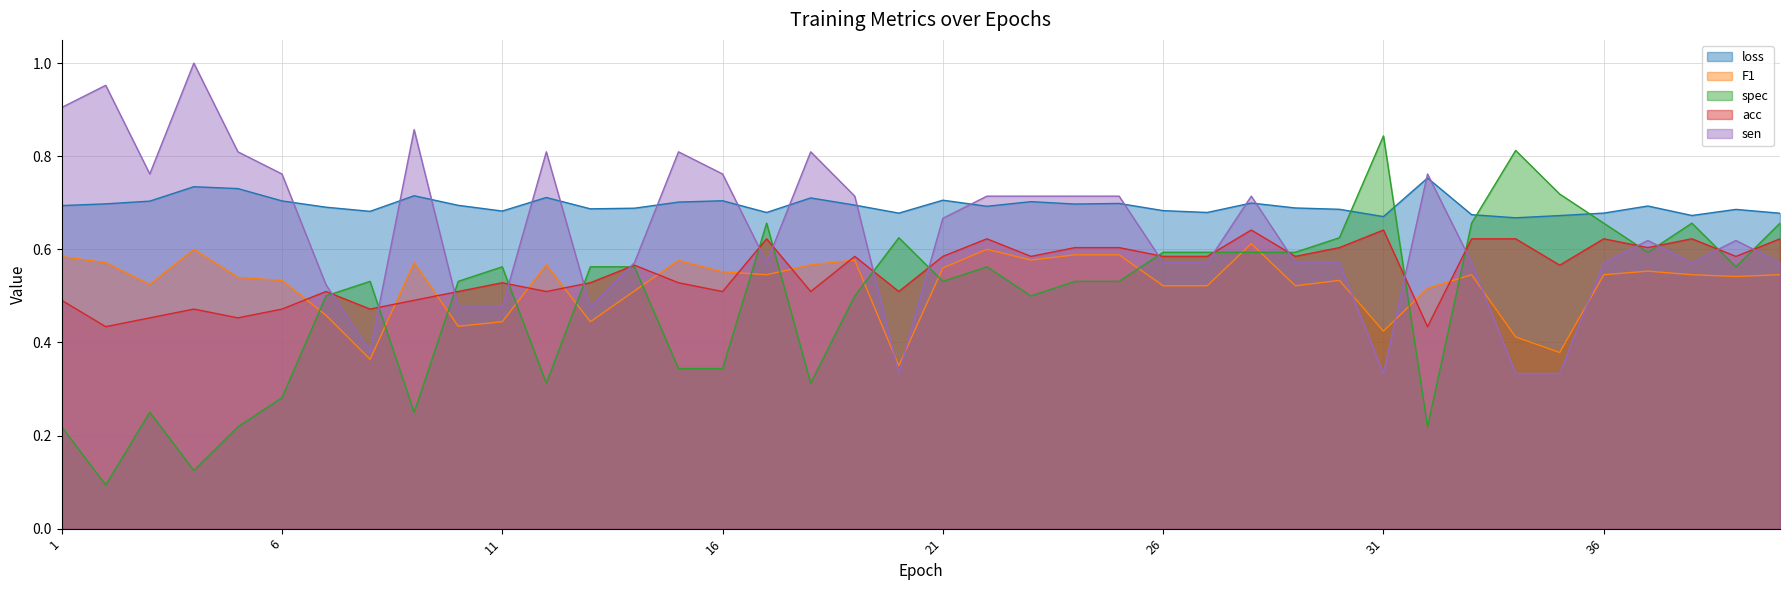

True or false: loss has more than 0 interior local peaks.

True